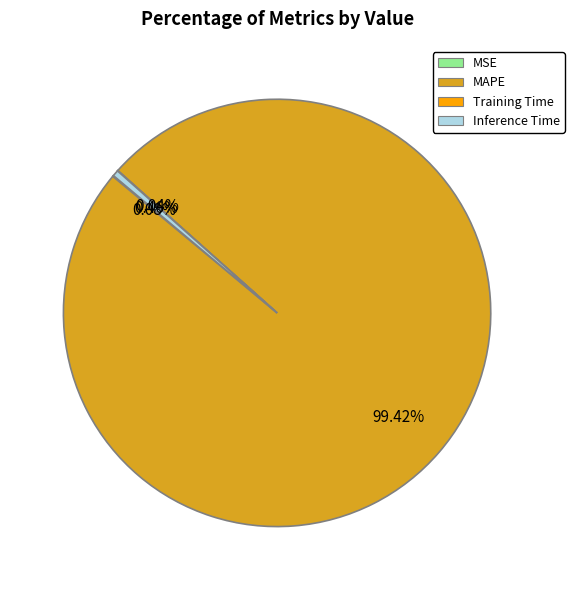

What is the largest slice in the pie chart?

MAPE